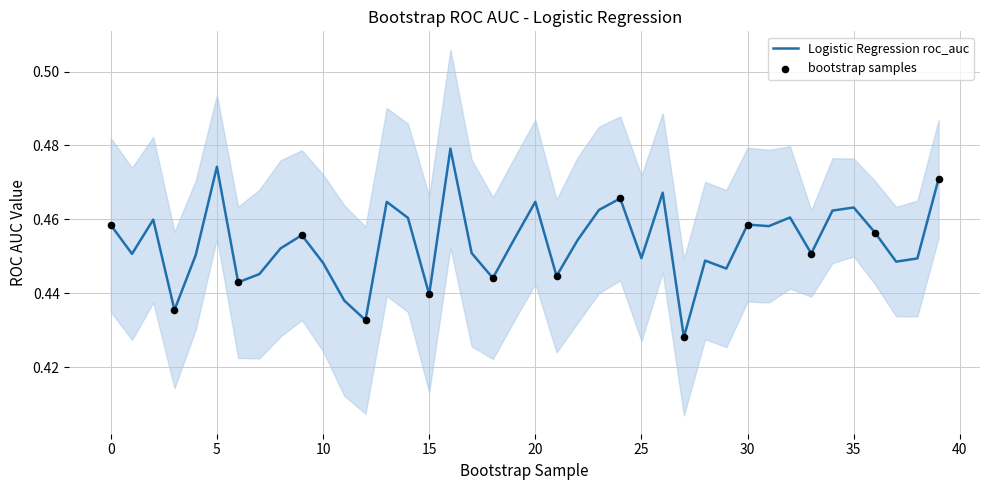

True or false: Logistic Regression roc_auc has a value of 0.8 at 0.

False